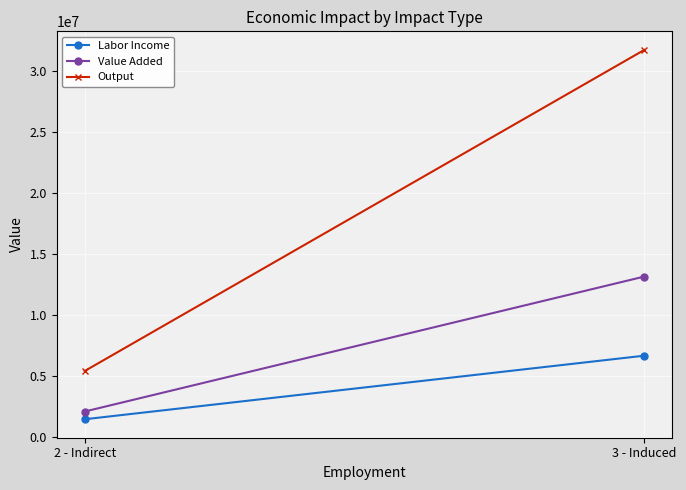

At which category is the sum across all series the highest?

3 - Induced